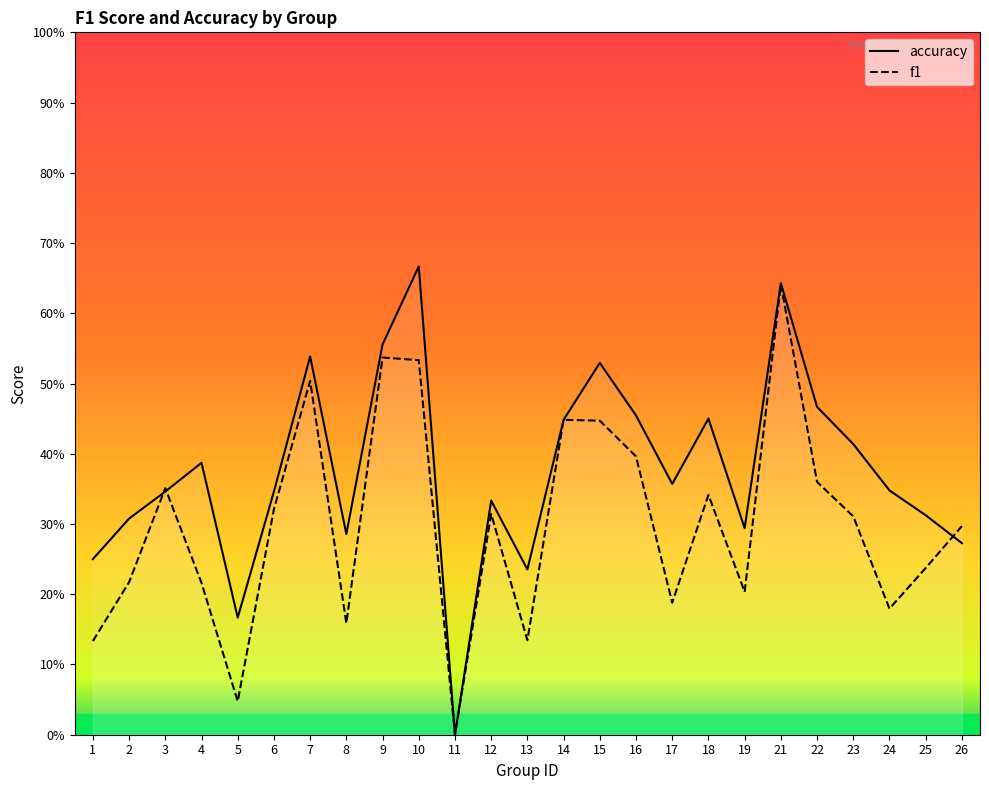

True or false: f1 has more than 0 interior local peaks.

True